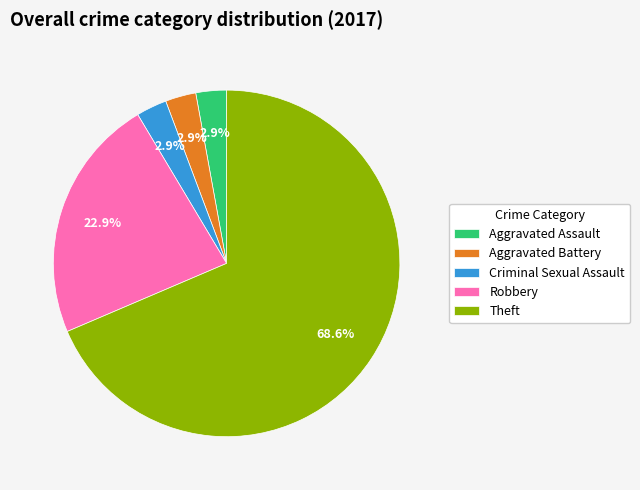

What is the largest slice in the pie chart?

Theft